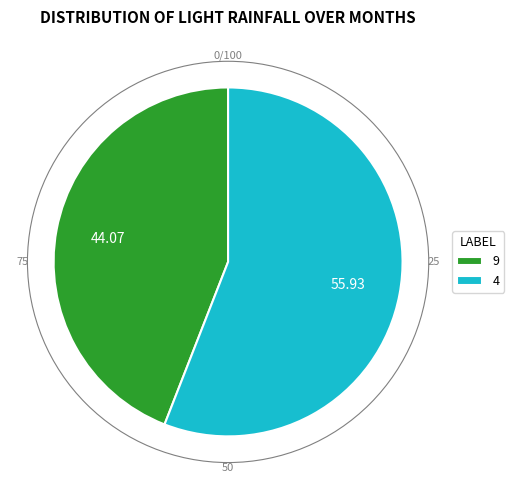

Which slice is the largest?

4